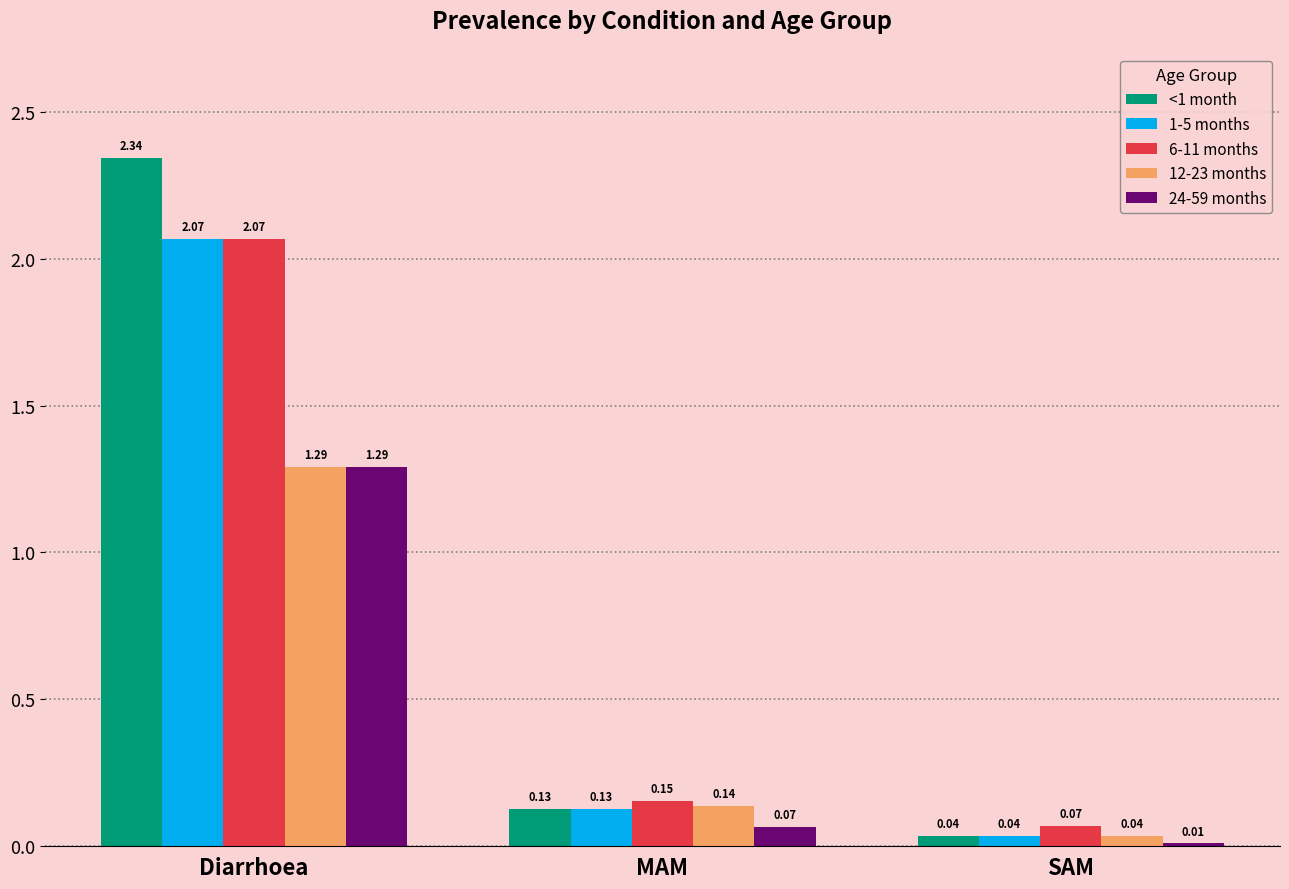

At which label does 6-11 months reach its minimum?

SAM